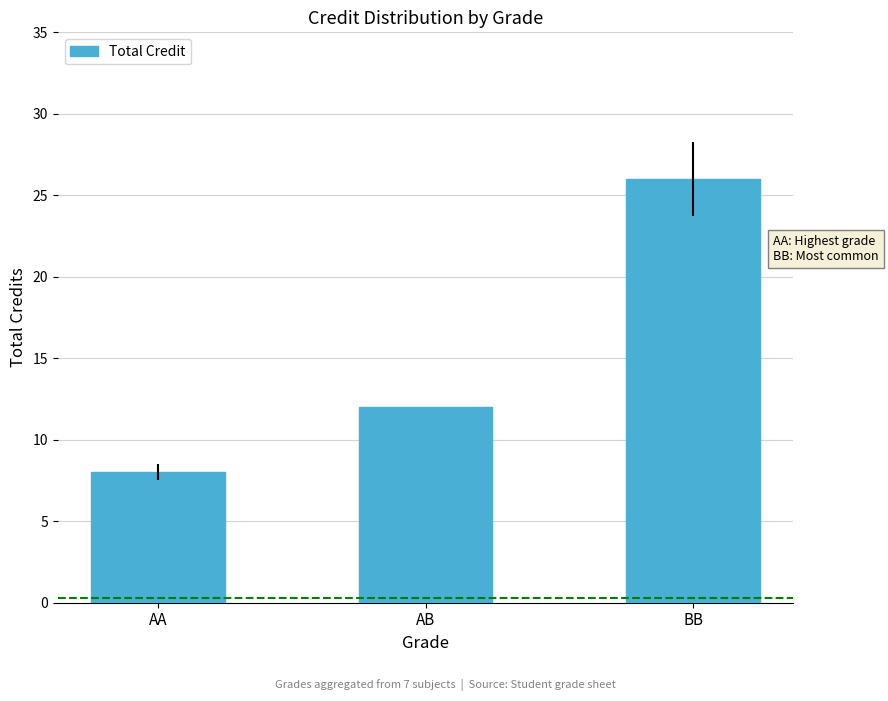

Is it true that the value at BB is 26?

True